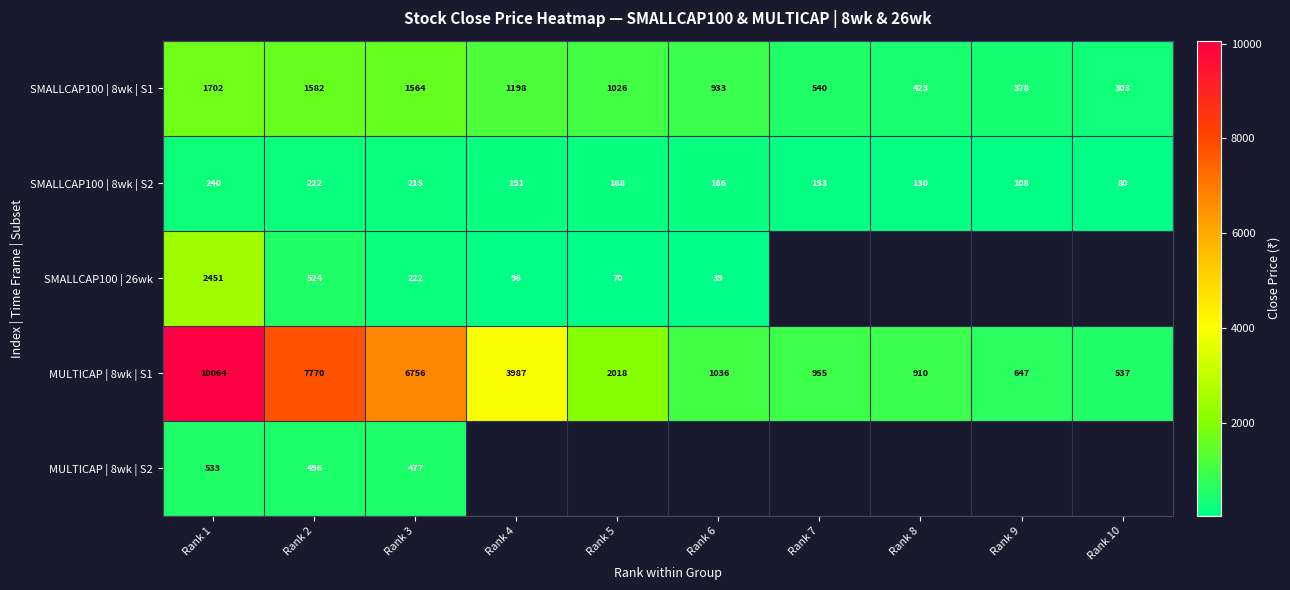

Is the value of SMALLCAP100 | 8wk | S1 at Rank 7 greater than the value of SMALLCAP100 | 26wk at Rank 4?

Yes